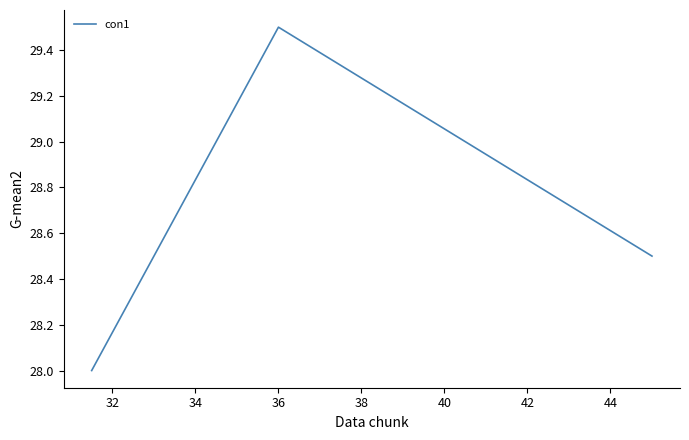

What is the difference between the maximum and minimum values?

1.5